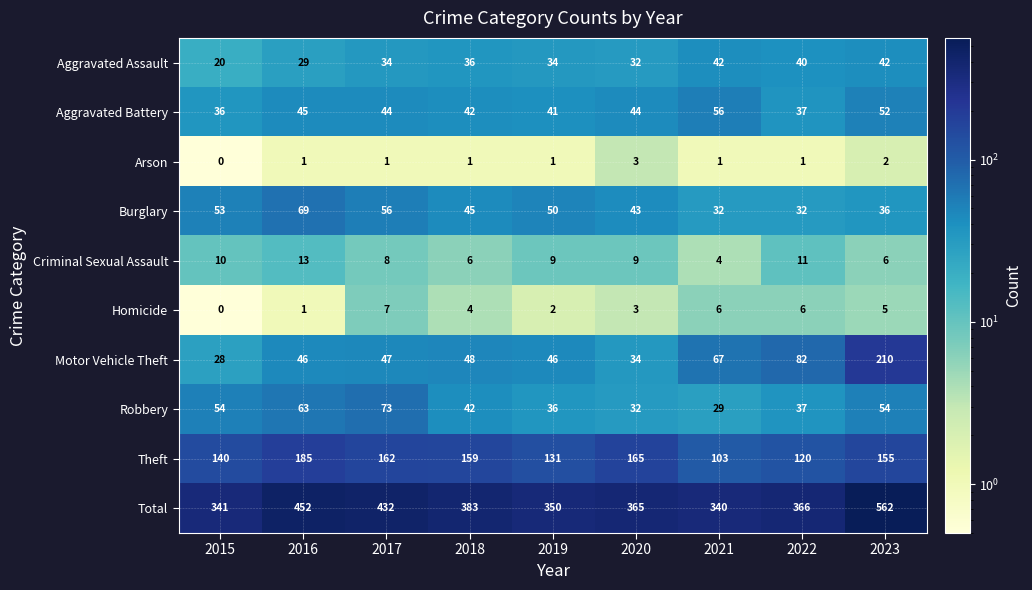

Which series has the largest total across all categories?

Total